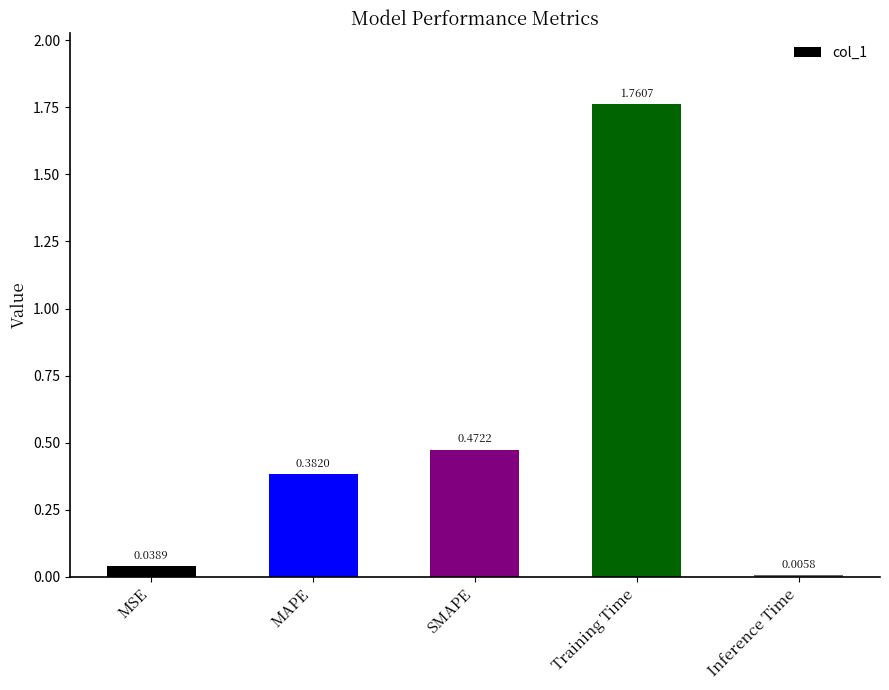

What is the sum of all values?

2.7